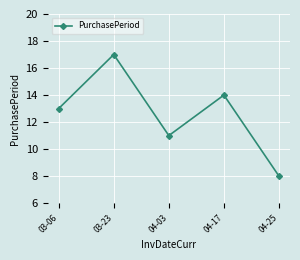

How many data points are less than 13?

2